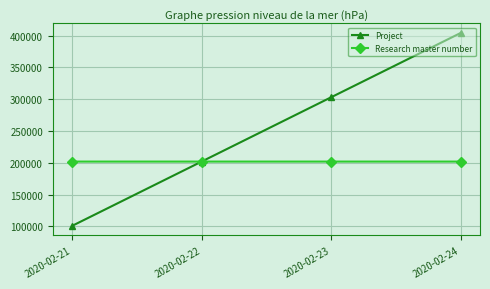

How many times do Research master number and Project cross each other?

1